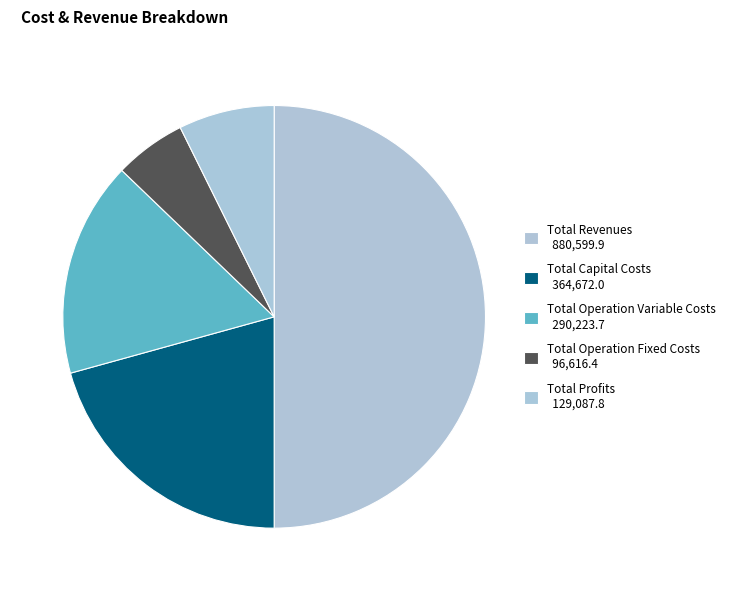

Does Total Capital Costs represent more than half of the total?

No